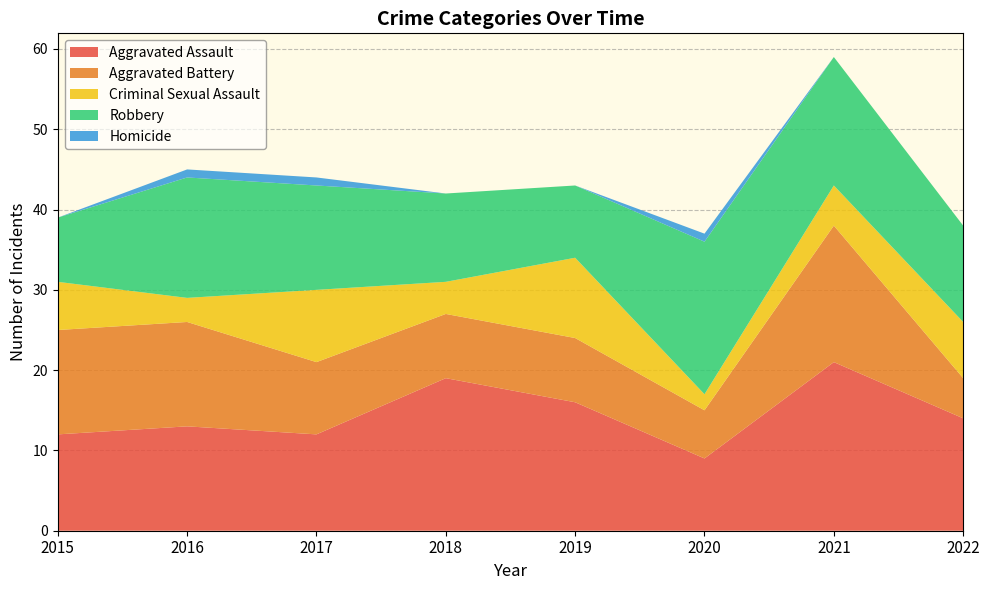

Reading left to right, list all the values displayed in this chart.

Aggravated Assault: 2015=12	2016=13	2017=12	2018=19	2019=16	2020=9	2021=21	2022=14
Aggravated Battery: 2015=13	2016=13	2017=9	2018=8	2019=8	2020=6	2021=17	2022=5
Criminal Sexual Assault: 2015=6	2016=3	2017=9	2018=4	2019=10	2020=2	2021=5	2022=7
Robbery: 2015=8	2016=15	2017=13	2018=11	2019=9	2020=19	2021=16	2022=12
Homicide: 2015=0	2016=1	2017=1	2018=0	2019=0	2020=1	2021=0	2022=0